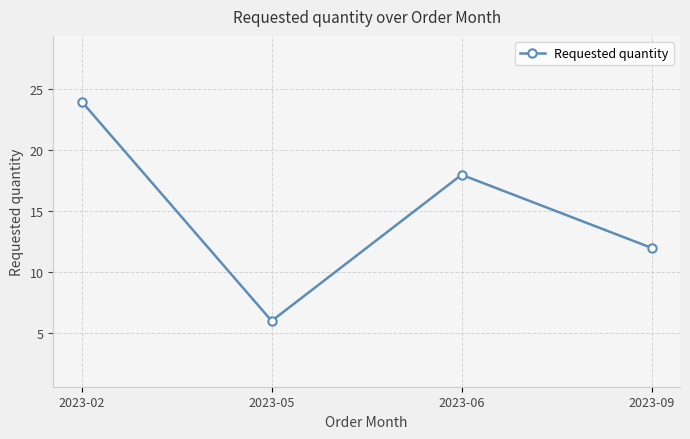

What is the sum of the values at 2023-02 and 2023-09?

36